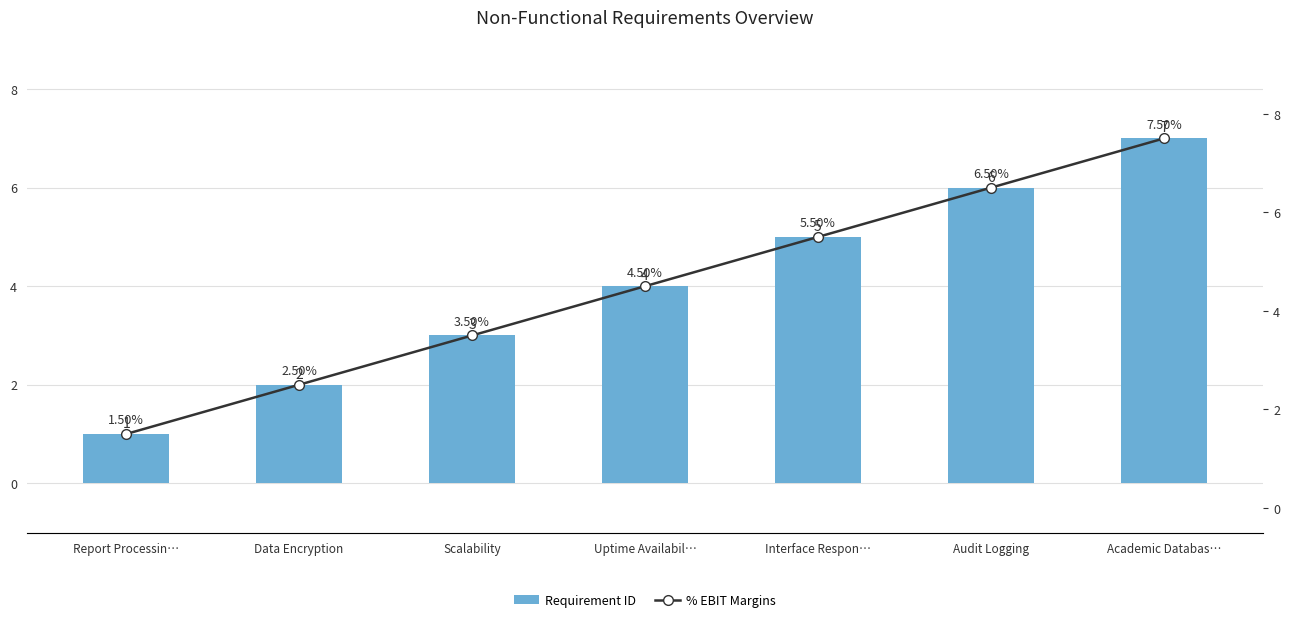

What is the spread (max minus min) of values at Scalability?

0.5